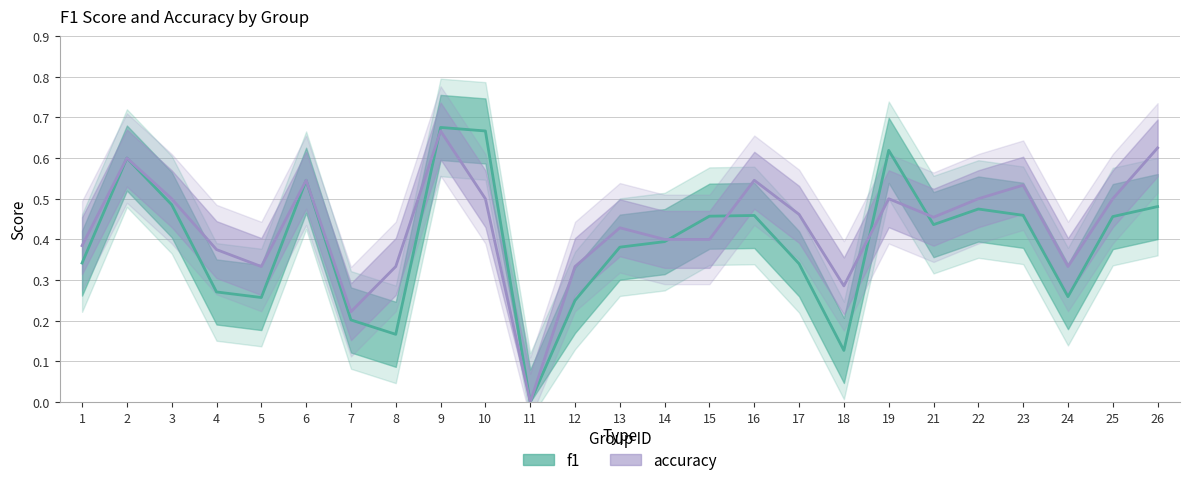

How many categories are shown in the chart?

25